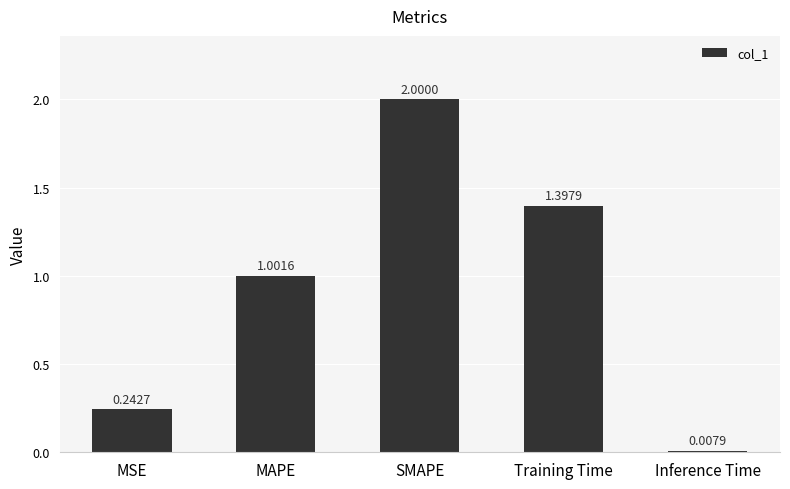

List the labels in order of value, largest first.

SMAPE, Training Time, MAPE, MSE, Inference Time